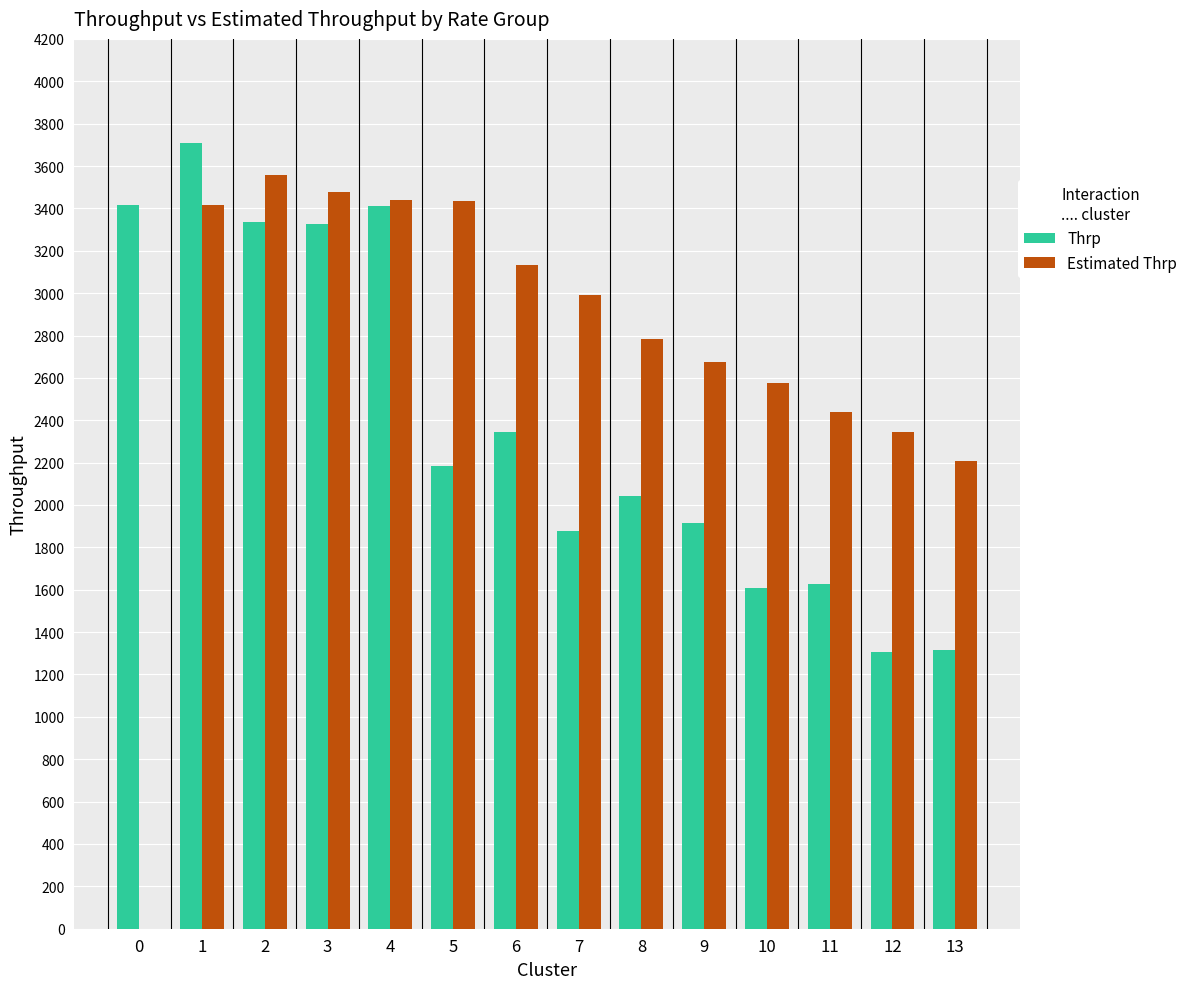

What is the maximum value shown in the chart?

3707.9